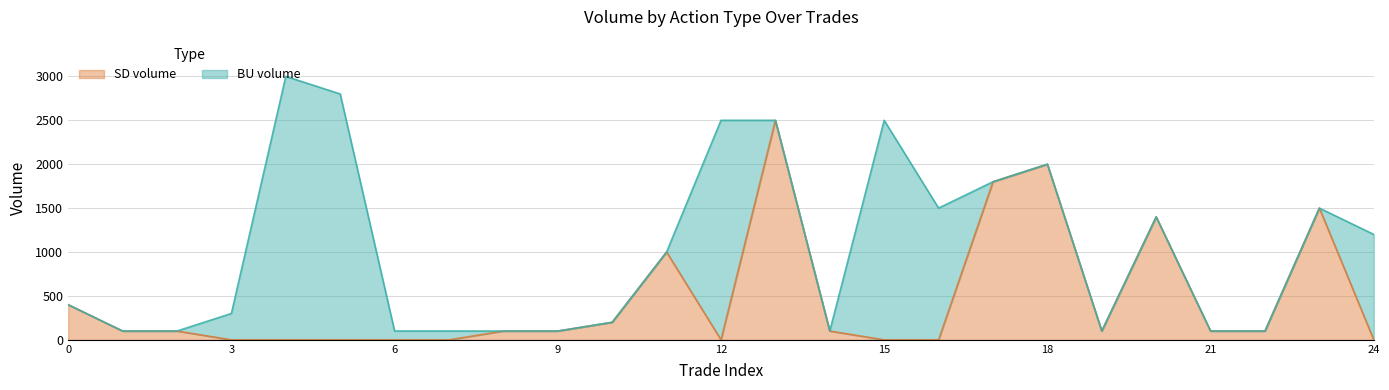

Is it true that the value at 6 is 0?

True